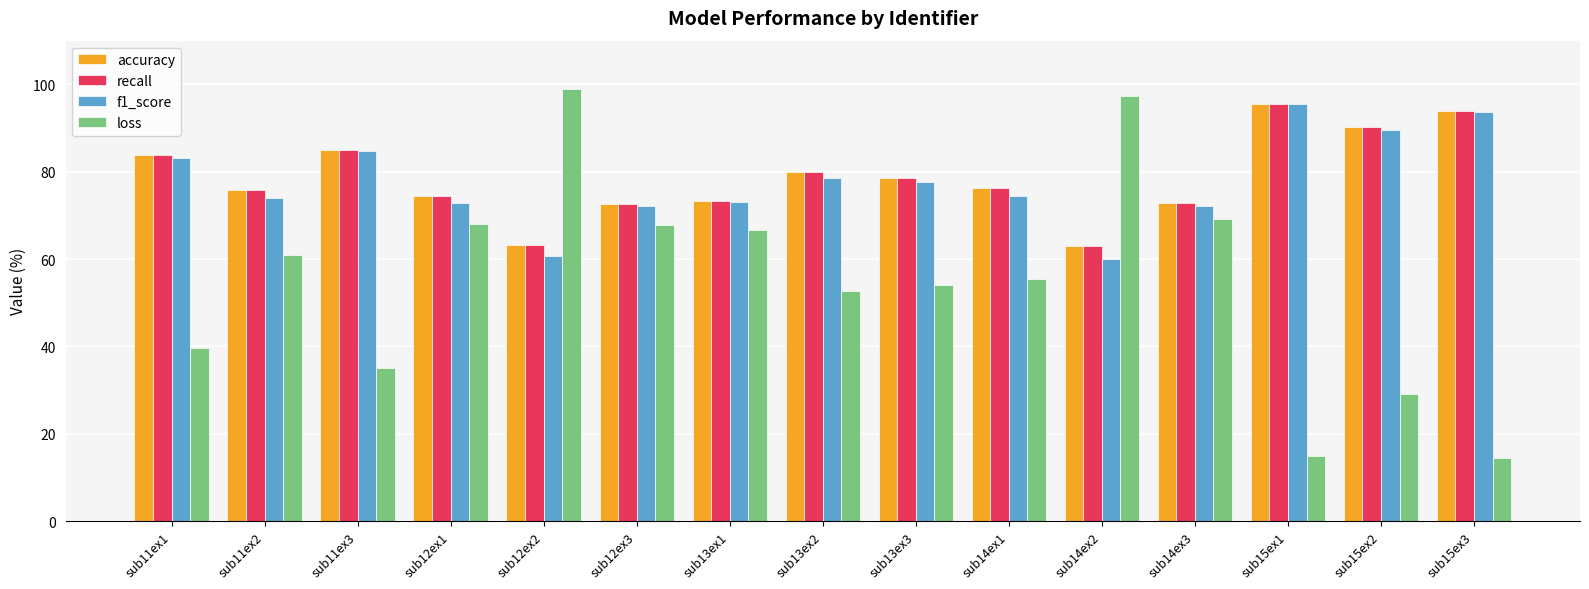

What is the spread (max minus min) of values at sub14ex2?

37.4